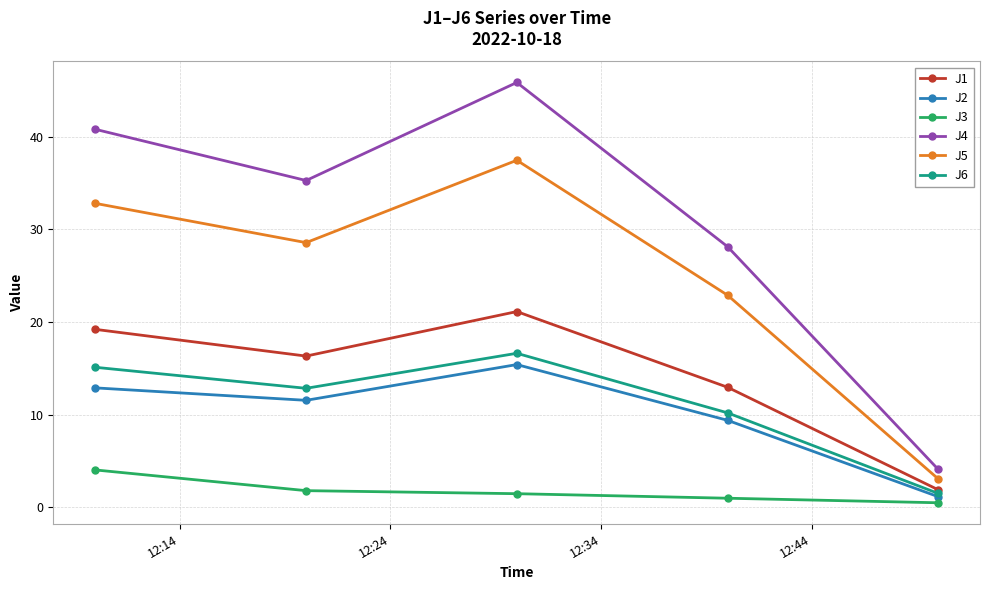

What is the value of the J1 point at the 1st from the left?

19.2